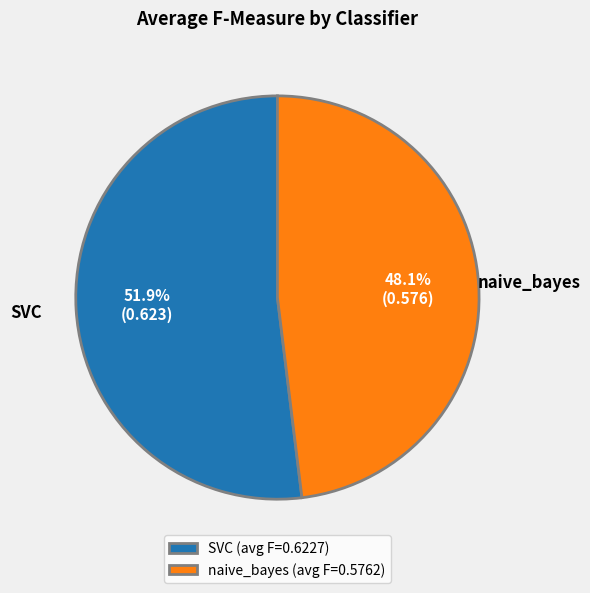

Combined, do SVC (avg F=0.6227) and naive_bayes (avg F=0.5762) account for over 50%?

Yes